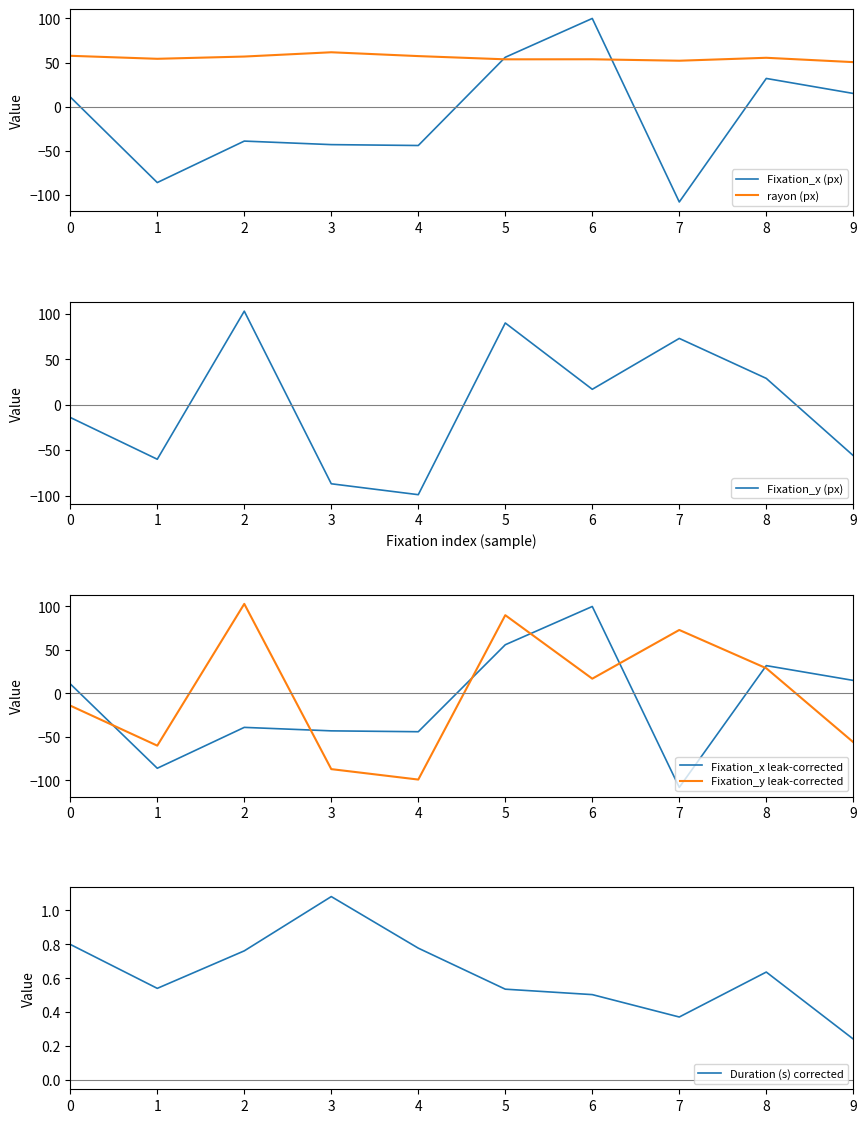

What is the difference between the highest and lowest values at 8?

54.8